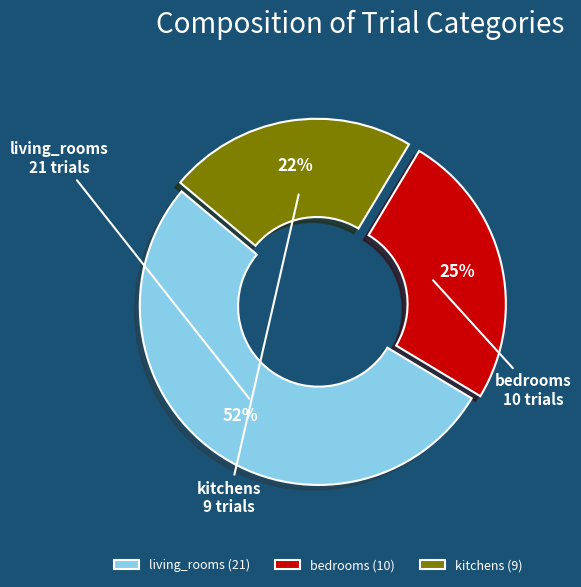

Rank the categories by value from lowest to highest.

kitchens, bedrooms, living_rooms